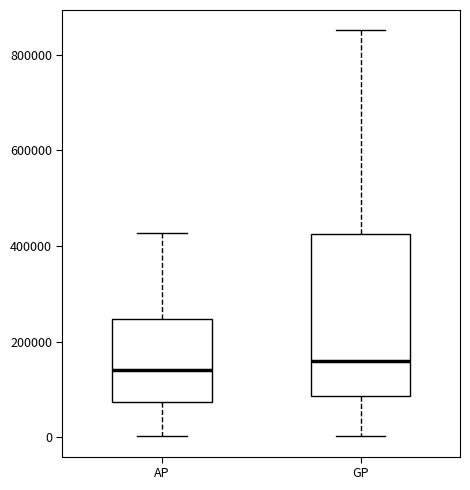

Where is the upper edge of the box for AP on the y-axis? The values are not printed on the chart, so give them approximately, as read against the axis.

240000